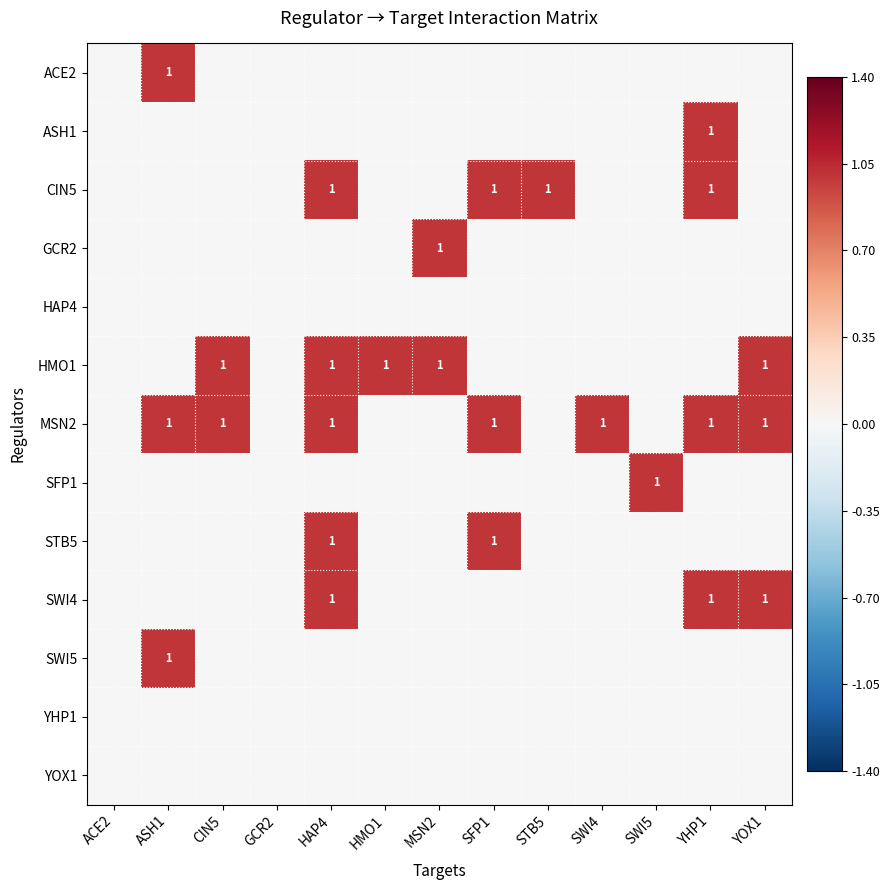

The SWI4 series shows 0 at YOX1. True or false?

False